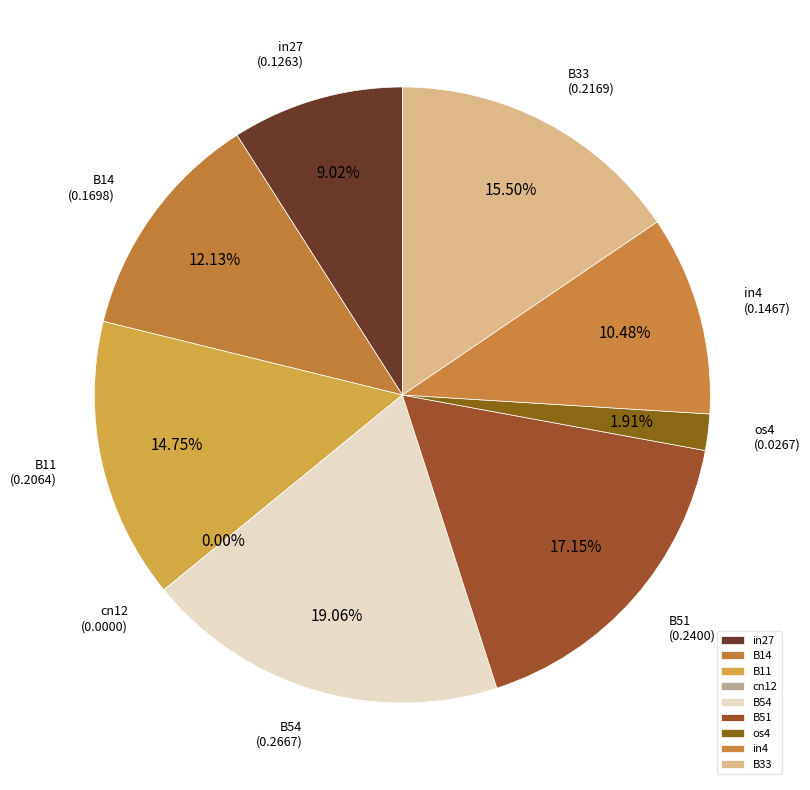

Is there any slice that represents more than half of the pie?

No